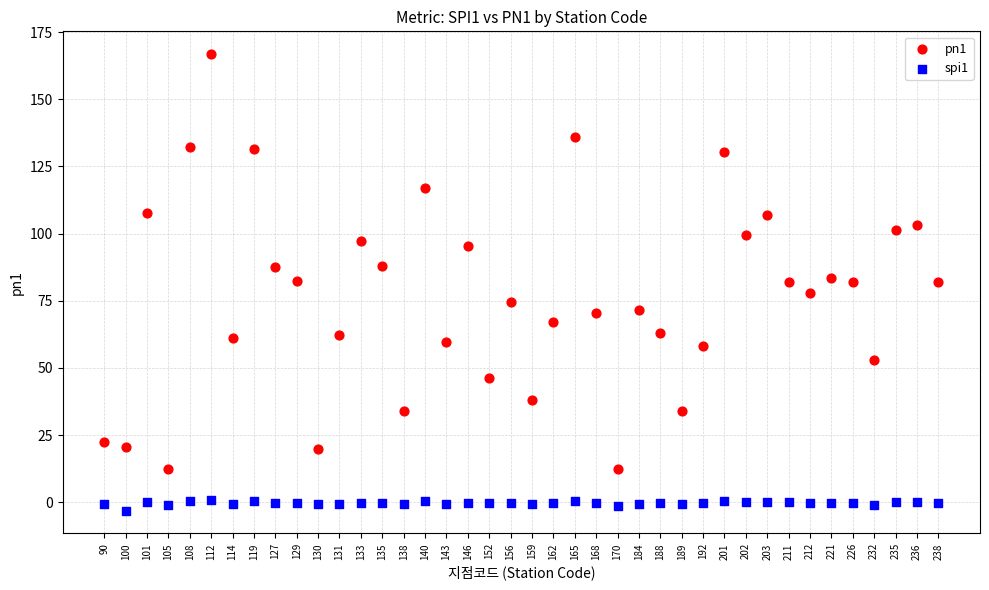

Across all data points, what is the range of Y values (max minus min)?

169.9